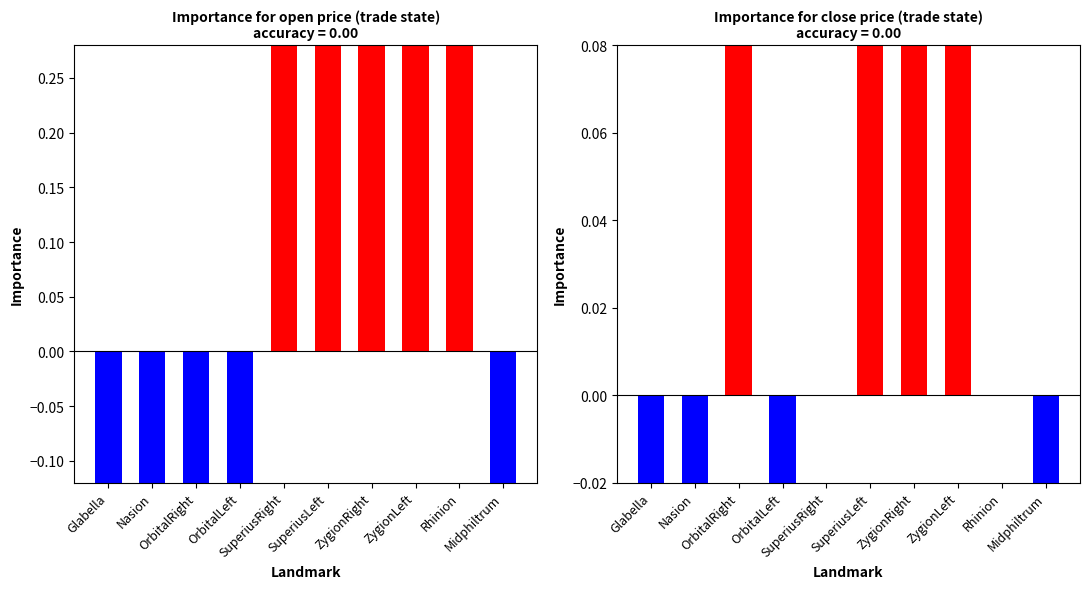

What is the sum of the open values at OrbitalRight and Glabella?

-2.4